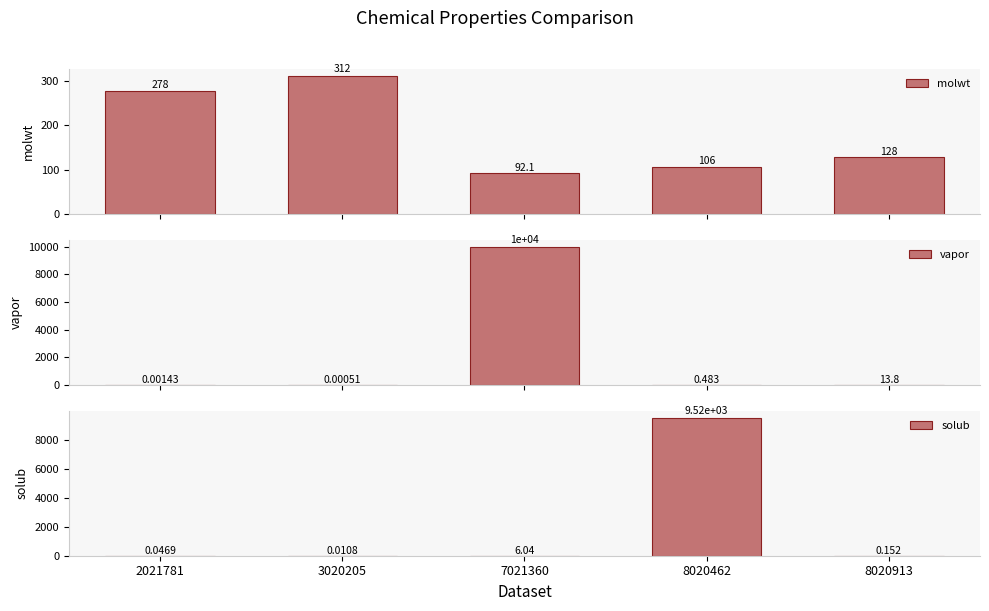

What is the difference between the maximum and second lowest values in the vapor series?

10001.1